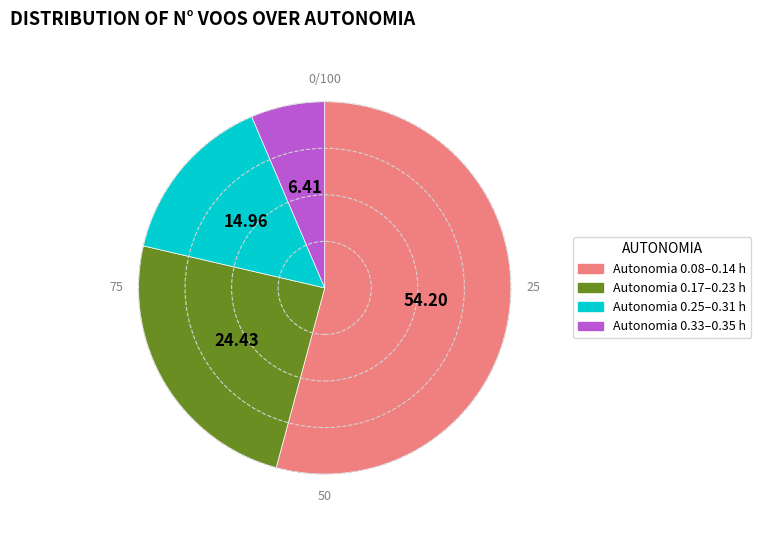

What is the ratio of the value at Autonomia 0.17–0.23 h to the value at Autonomia 0.33–0.35 h?

3.8